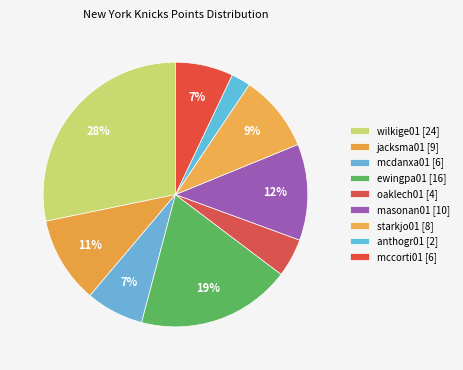

How many segments does this pie chart have?

9